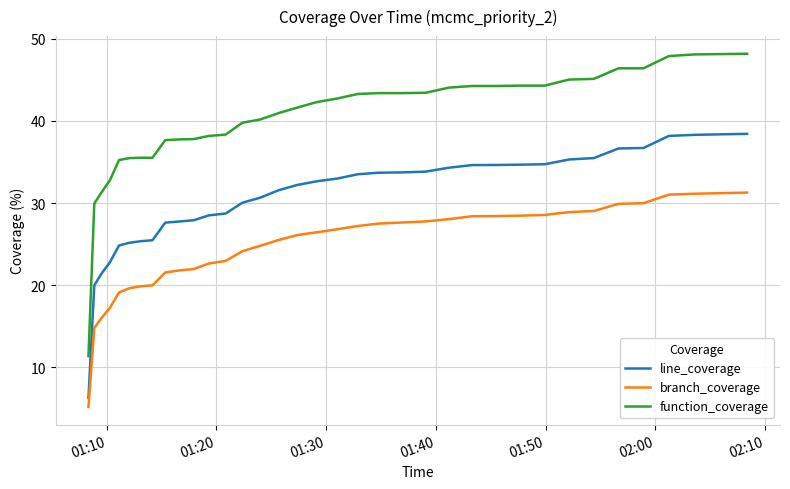

What is the minimum value shown in the chart?

5.2